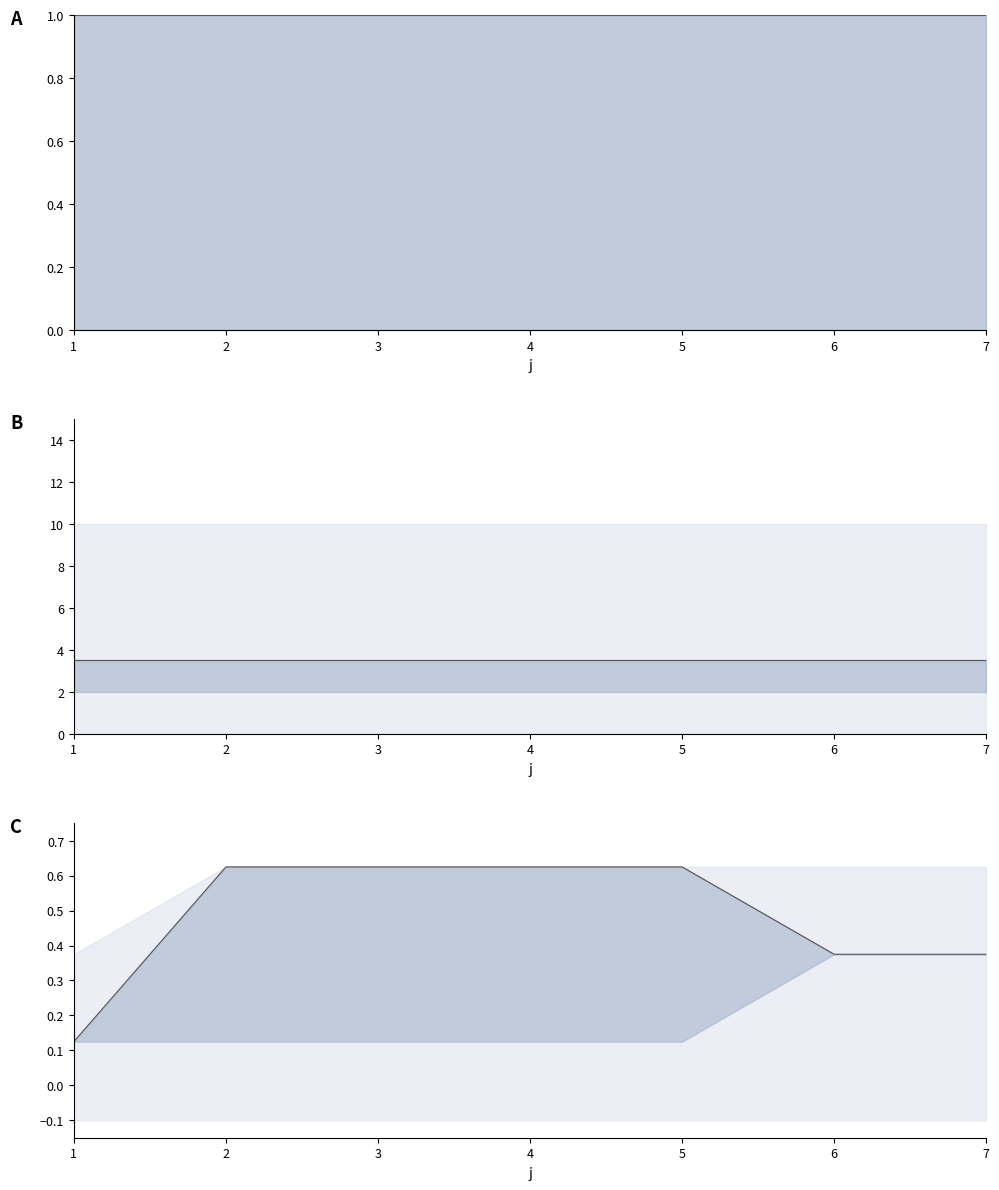

What is the sum of all s values?

7.0